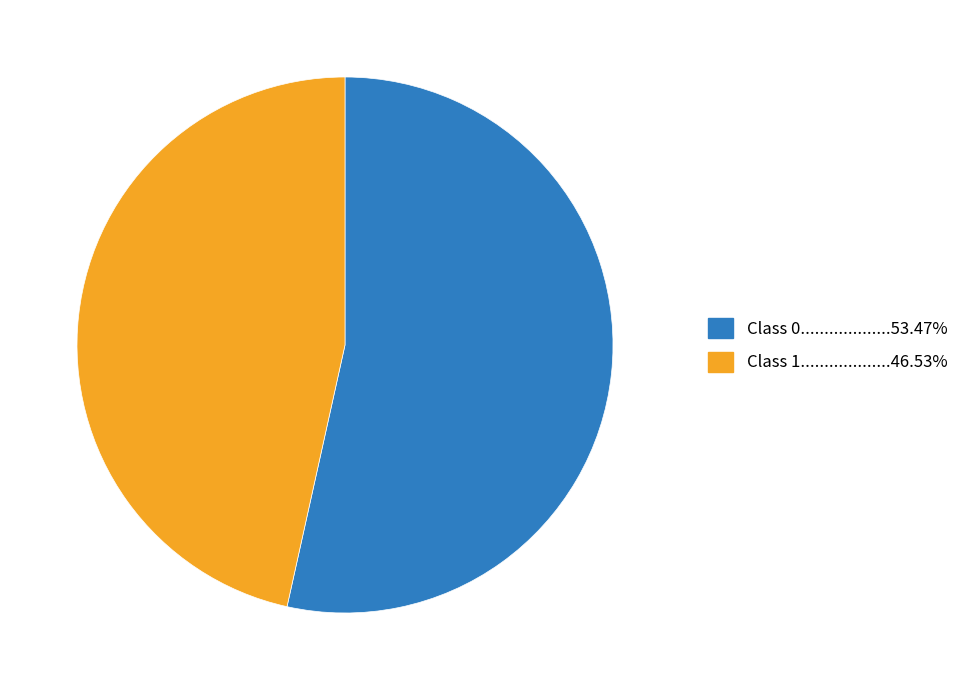

Is there any slice that represents more than half of the pie?

Yes